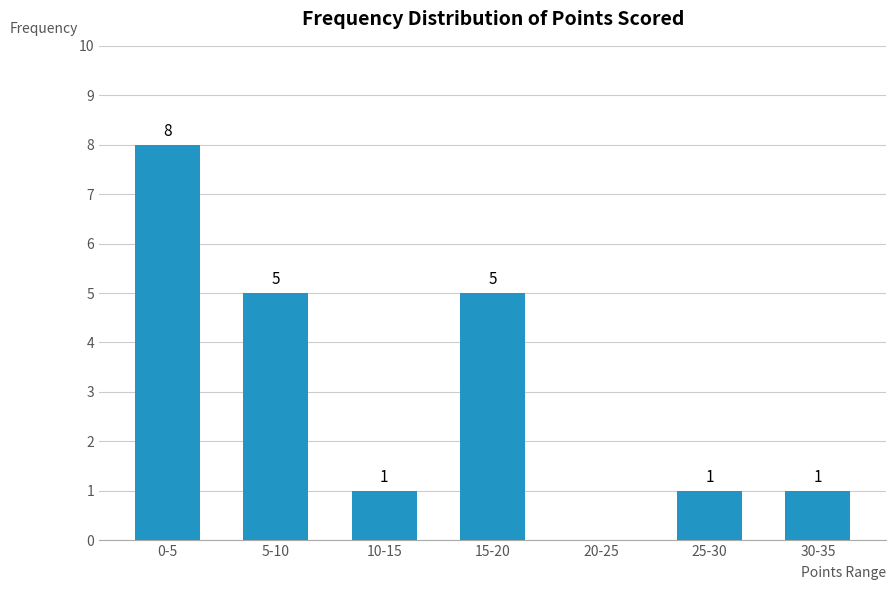

Reading right to left, what are all the values shown in this chart?

30-35=1	25-30=1	20-25=0	15-20=5	10-15=1	5-10=5	0-5=8